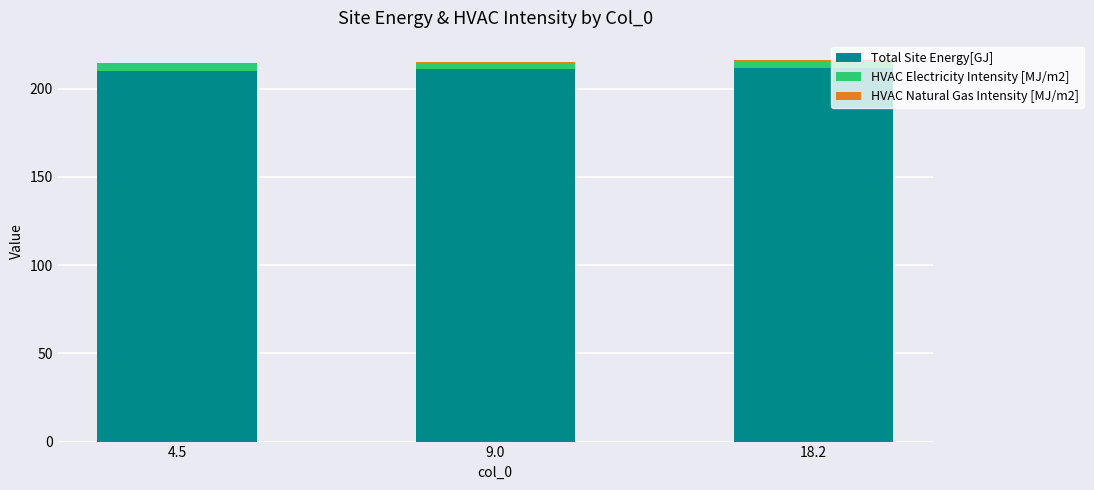

Are the bars grouped side by side (vs. stacked)?

No